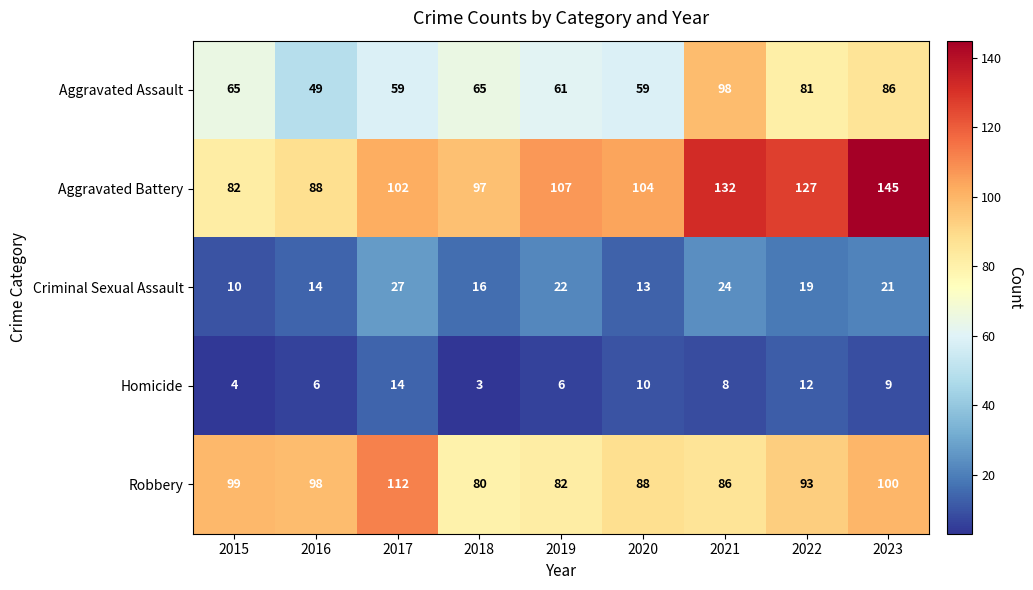

What is the approximate value of Aggravated Assault at 2020, to the nearest 5?

60